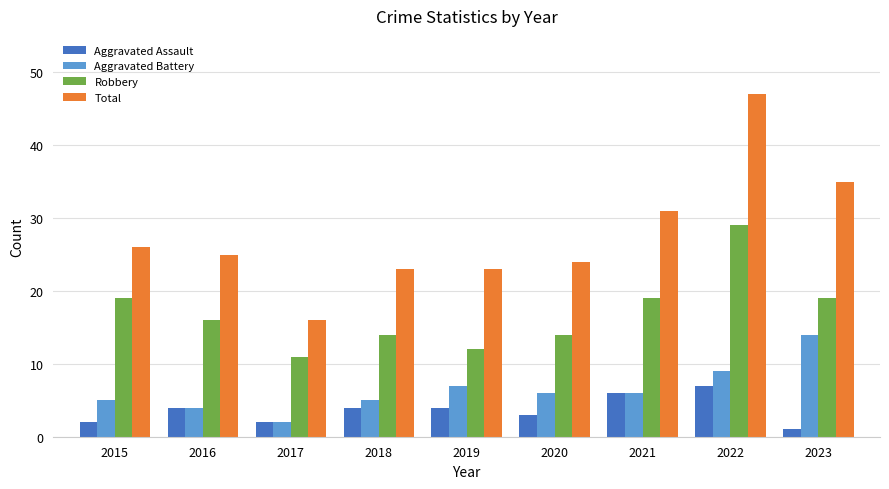

At which category is the sum across all series the highest?

2022